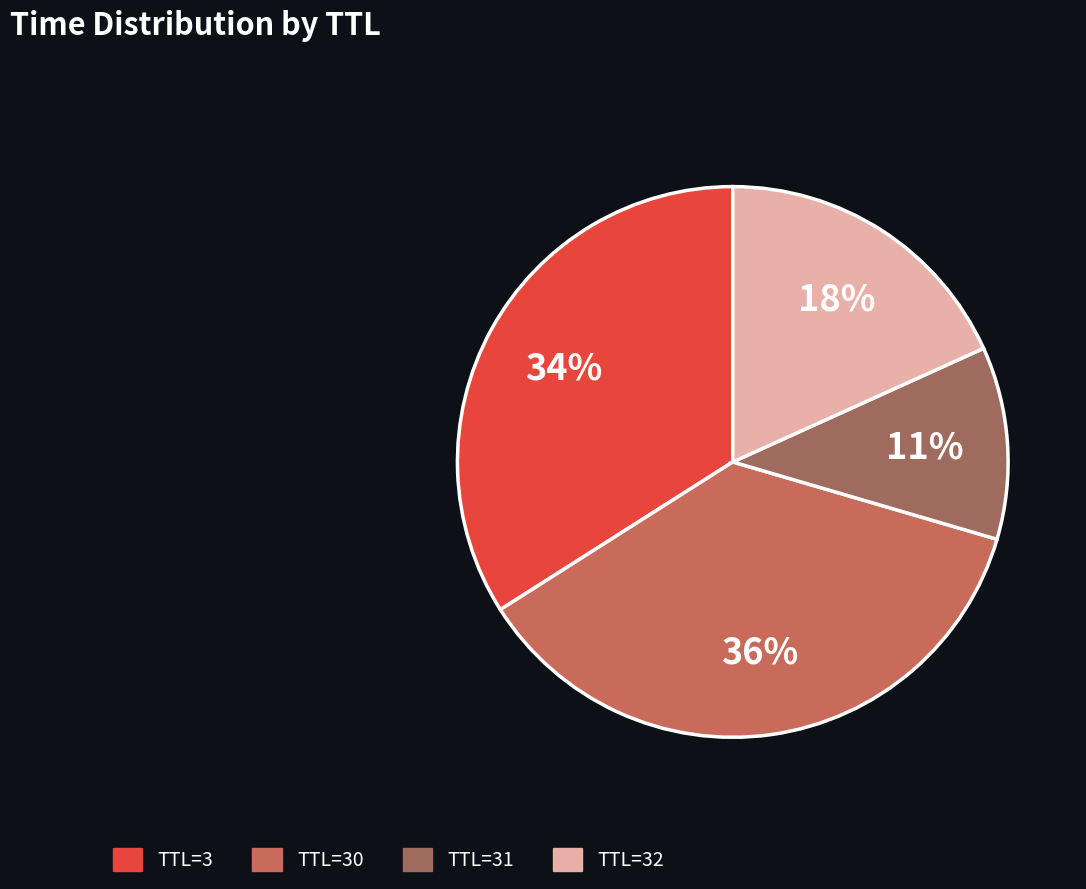

To the nearest percent, what is the difference between the largest and smallest slice percentages?

25%